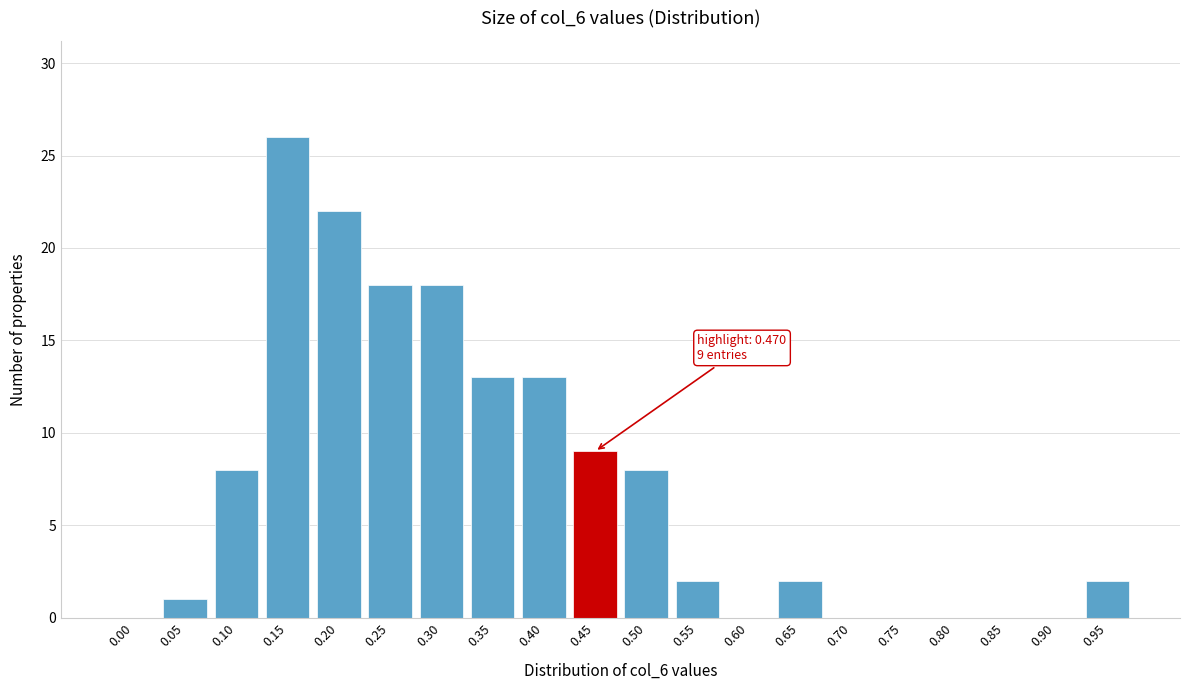

Reading left to right, list all the values displayed in this chart.

0.00=0	0.05=1	0.10=8	0.15=26	0.20=22	0.25=18	0.30=18	0.35=13	0.40=13	0.45=9	0.50=8	0.55=2	0.60=0	0.65=2	0.70=0	0.75=0	0.80=0	0.85=0	0.90=0	0.95=2